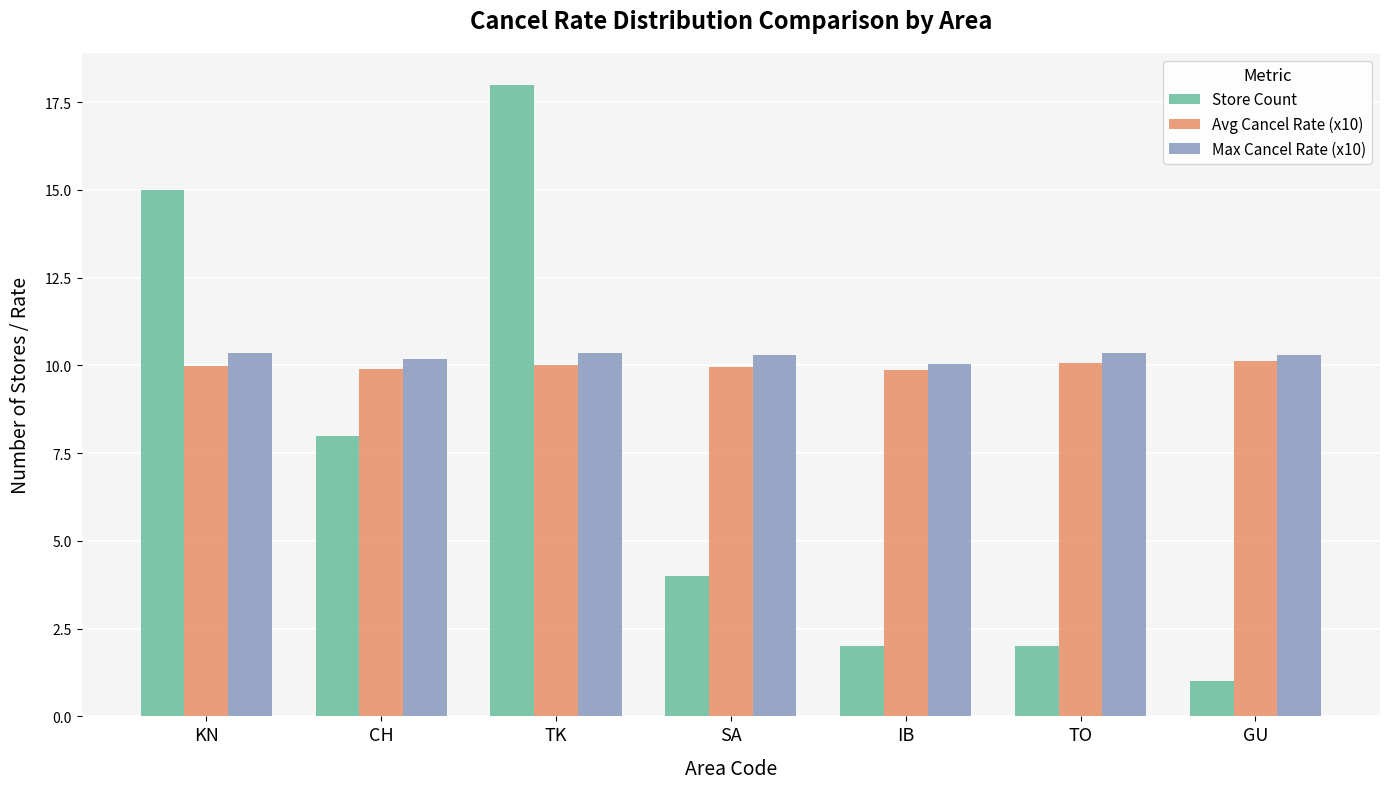

What is the greatest value displayed?

18.0